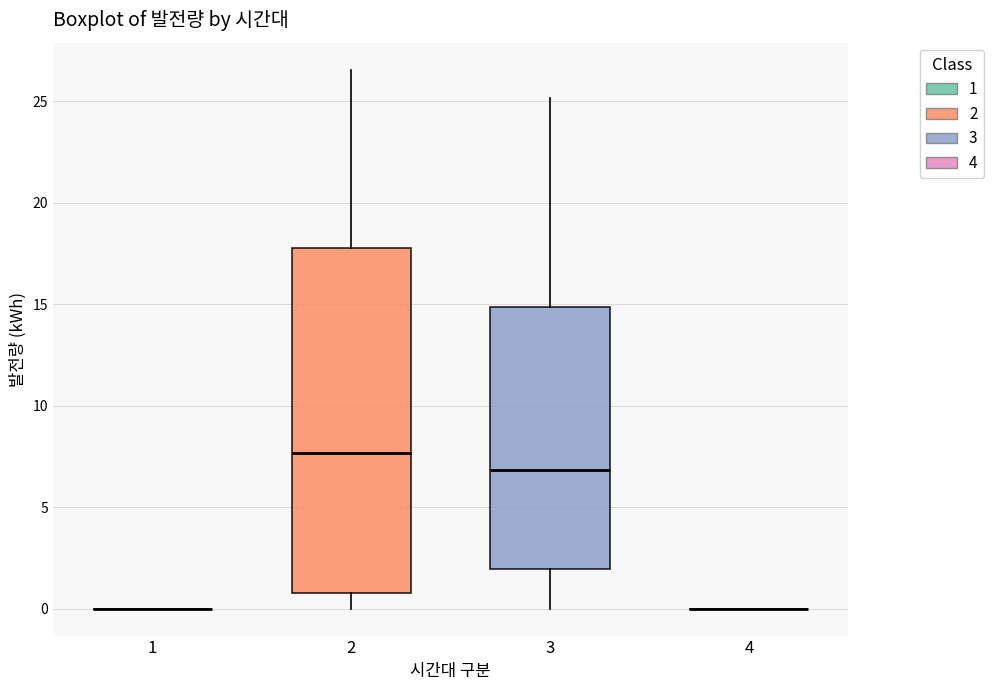

Reading left to right, read every box against the y-axis: the position of its median line, the range the box covers, and the ends of its whiskers. The values are not printed on the chart, so give them approximately, as read against the axis.

1: box collapsed to a line at 0.0, whiskers 0.0 to 0.0
2: median 7.5, box 1.0 to 17.5, whiskers 0.0 to 26.5
3: median 7.0, box 2.0 to 15.0, whiskers 0.0 to 25.0
4: box collapsed to a line at 0.0, whiskers 0.0 to 0.0